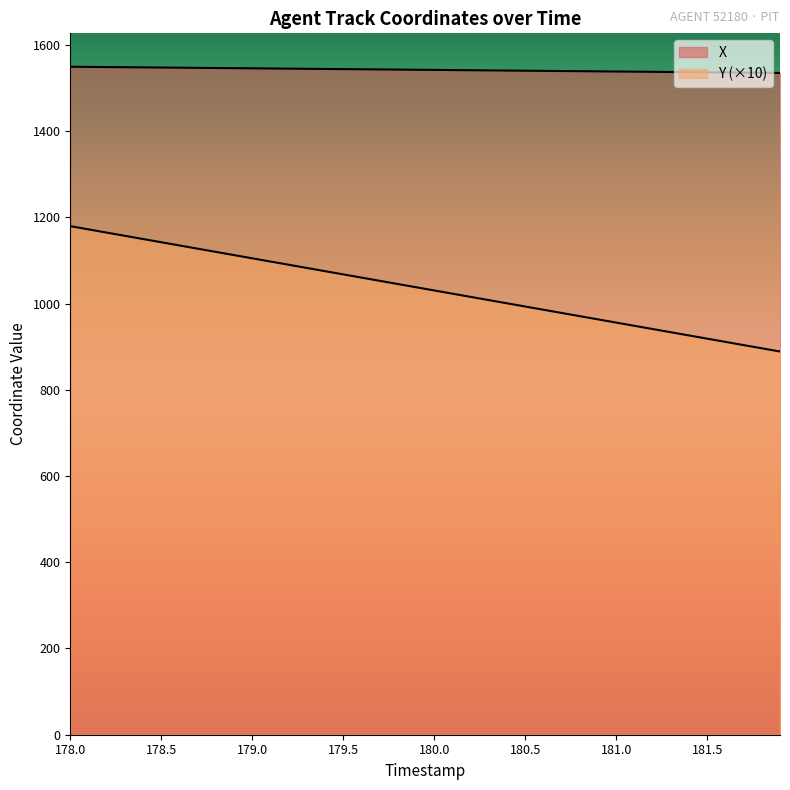

True or false: Y and X cross at least once.

False